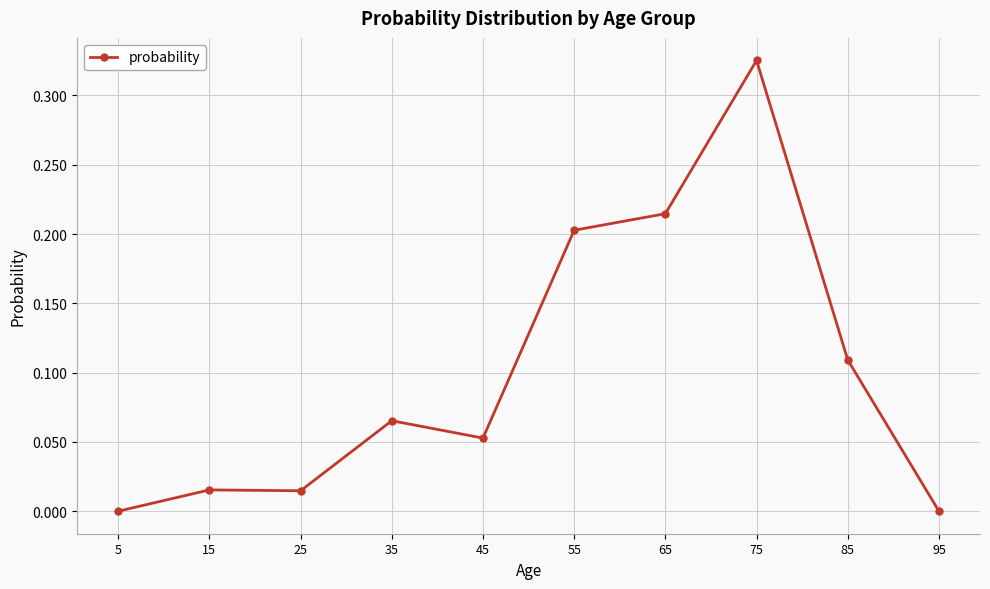

The chart shows a value of -0.1 at 95. True or false?

False